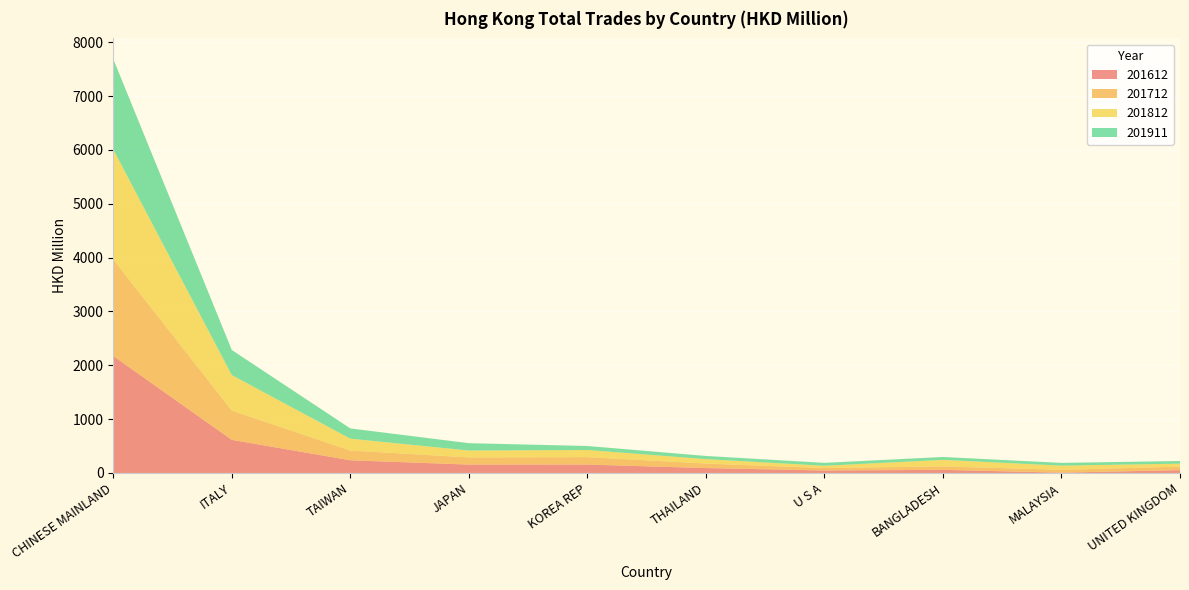

Reading left to right, transcribe all the data shown in this chart.

201612: 2172.6	614.9	235.7	155.6	155.8	90.9	46.0	57.8	5.6	52.6
201712: 1793.5	544.1	181.5	133.0	138.8	83.8	45.6	64.3	52.5	65.5
201812: 2043.4	659.2	219.9	128.2	132.1	82.3	42.1	121.0	77.9	55.0
201911: 1678.8	466.2	190.4	136.6	74.4	59.0	54.1	54.1	51.2	49.1